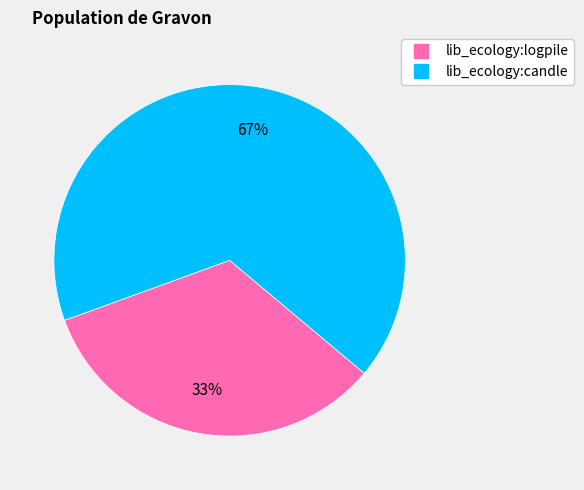

What percentage is the lib_ecology:logpile slice, to the nearest percent?

33%